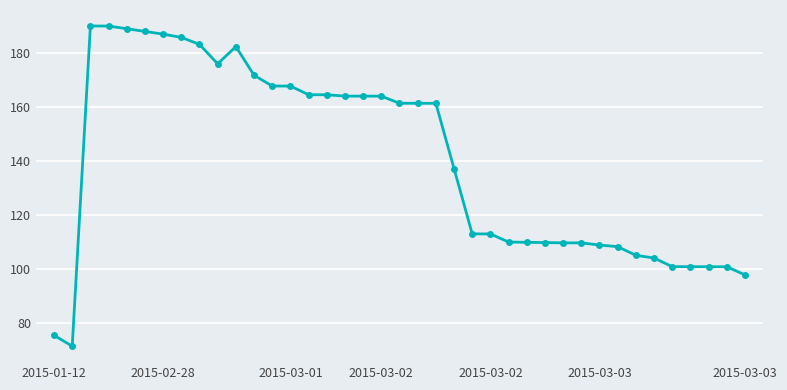

What is the value of the 22nd point from the left?

161.3